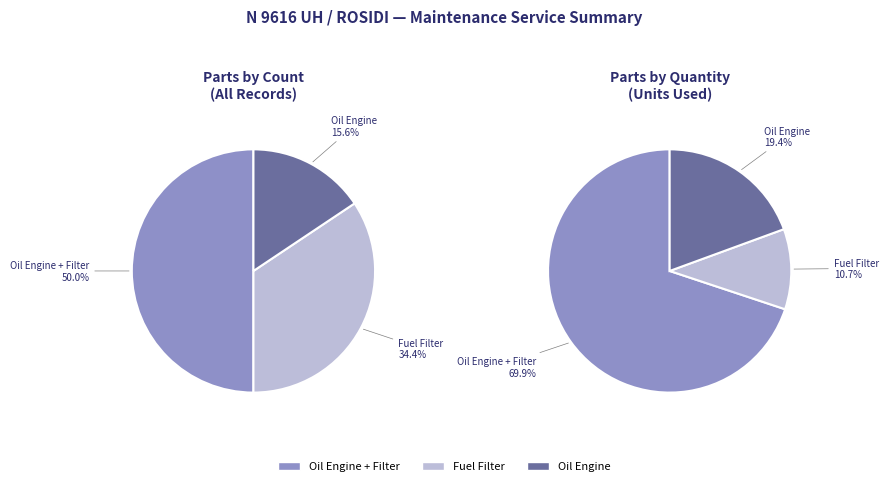

What percentage is NOT represented by Oil Engine?

84.4%